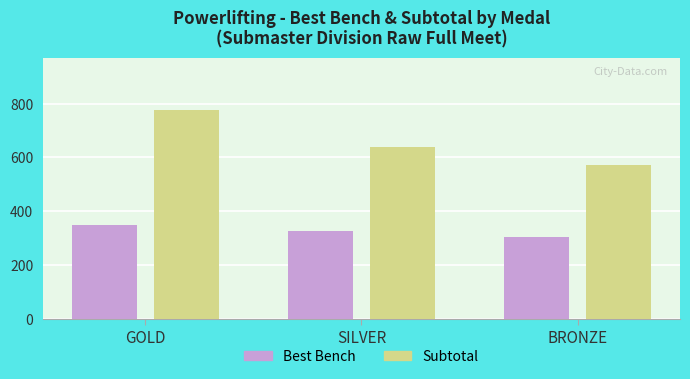

Reading left to right, transcribe all the data shown in this chart.

Best Bench: 350	325	305
Subtotal: 775	640	570